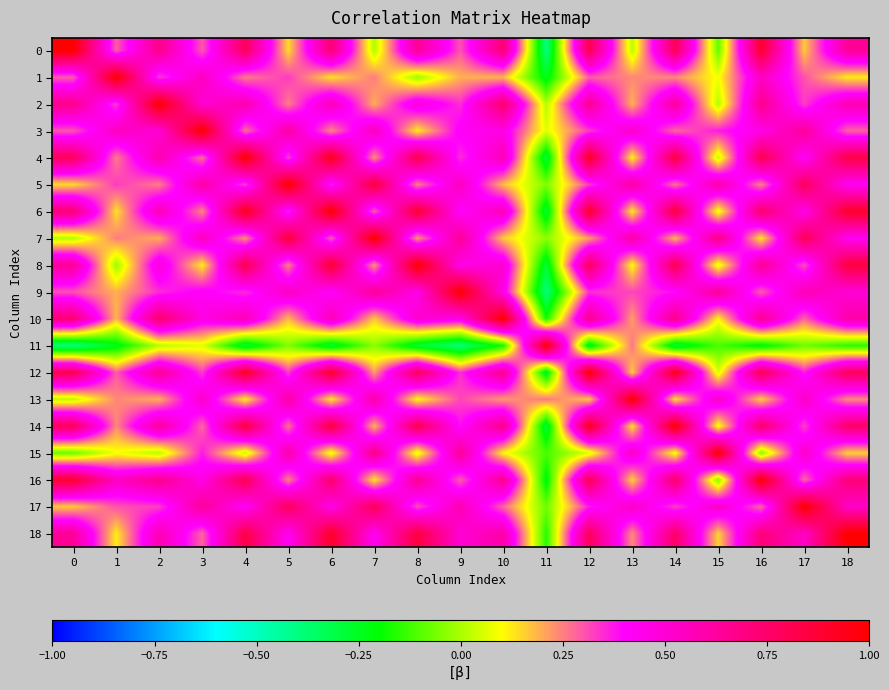

Reading left to right, transcribe all the data shown in this chart.

0: 0=1.0	1=0.3	2=0.7	3=0.3	4=0.8	5=0.1	6=0.7	7=0.0	8=0.6	9=0.3	10=0.7	11=-0.4	12=0.8	13=0.0	14=0.8	15=-0.1	16=0.9	17=0.2	18=0.6
1: 0=0.3	1=1.0	2=0.3	3=0.5	4=0.3	5=0.3	6=0.1	7=0.3	8=-0.0	9=0.2	10=0.2	11=-0.2	12=0.3	13=0.2	14=0.2	15=0.1	16=0.5	17=0.3	18=0.1
2: 0=0.7	1=0.3	2=1.0	3=0.5	4=0.6	5=0.3	6=0.6	7=0.2	8=0.5	9=0.3	10=0.7	11=0.0	12=0.7	13=0.2	14=0.6	15=0.0	16=0.7	17=0.3	18=0.6
3: 0=0.3	1=0.5	2=0.5	3=1.0	4=0.3	5=0.6	6=0.2	7=0.6	8=0.1	9=0.4	10=0.5	11=0.1	12=0.3	13=0.5	14=0.3	15=0.4	16=0.5	17=0.6	18=0.3
4: 0=0.8	1=0.3	2=0.6	3=0.3	4=1.0	5=0.3	6=0.9	7=0.2	8=0.8	9=0.3	10=0.6	11=-0.3	12=0.9	13=0.1	14=0.9	15=0.0	16=0.8	17=0.4	18=0.8
5: 0=0.1	1=0.3	2=0.3	3=0.6	4=0.3	5=1.0	6=0.4	7=0.9	8=0.3	9=0.5	10=0.2	11=-0.0	12=0.3	13=0.6	14=0.3	15=0.6	16=0.2	17=0.8	18=0.4
6: 0=0.7	1=0.1	2=0.6	3=0.2	4=0.9	5=0.4	6=1.0	7=0.3	8=0.9	9=0.4	10=0.6	11=-0.3	12=0.9	13=0.1	14=0.9	15=0.1	16=0.8	17=0.4	18=0.9
7: 0=0.0	1=0.3	2=0.2	3=0.6	4=0.2	5=0.9	6=0.3	7=1.0	8=0.2	9=0.6	10=0.2	11=-0.0	12=0.2	13=0.6	14=0.2	15=0.7	16=0.1	17=0.8	18=0.4
8: 0=0.6	1=-0.0	2=0.5	3=0.1	4=0.8	5=0.3	6=0.9	7=0.2	8=1.0	9=0.4	10=0.5	11=-0.3	12=0.8	13=0.1	14=0.8	15=0.1	16=0.7	17=0.3	18=0.8
9: 0=0.3	1=0.2	2=0.3	3=0.4	4=0.3	5=0.5	6=0.4	7=0.6	8=0.4	9=1.0	10=0.5	11=-0.4	12=0.3	13=0.3	14=0.4	15=0.6	16=0.3	17=0.6	18=0.5
10: 0=0.7	1=0.2	2=0.7	3=0.5	4=0.6	5=0.2	6=0.6	7=0.2	8=0.5	9=0.5	10=1.0	11=-0.2	12=0.7	13=0.2	14=0.7	15=0.1	16=0.7	17=0.3	18=0.6
11: 0=-0.4	1=-0.2	2=0.0	3=0.1	4=-0.3	5=-0.0	6=-0.3	7=-0.0	8=-0.3	9=-0.4	10=-0.2	11=1.0	12=-0.3	13=0.3	14=-0.3	15=-0.1	16=-0.2	17=-0.1	18=-0.2
12: 0=0.8	1=0.3	2=0.7	3=0.3	4=0.9	5=0.3	6=0.9	7=0.2	8=0.8	9=0.3	10=0.7	11=-0.3	12=1.0	13=0.2	14=0.9	15=0.1	16=0.8	17=0.4	18=0.8
13: 0=0.0	1=0.2	2=0.2	3=0.5	4=0.1	5=0.6	6=0.1	7=0.6	8=0.1	9=0.3	10=0.2	11=0.3	12=0.2	13=1.0	14=0.1	15=0.5	16=0.2	17=0.5	18=0.2
14: 0=0.8	1=0.2	2=0.6	3=0.3	4=0.9	5=0.3	6=0.9	7=0.2	8=0.8	9=0.4	10=0.7	11=-0.3	12=0.9	13=0.1	14=1.0	15=0.1	16=0.8	17=0.3	18=0.8
15: 0=-0.1	1=0.1	2=0.0	3=0.4	4=0.0	5=0.6	6=0.1	7=0.7	8=0.1	9=0.6	10=0.1	11=-0.1	12=0.1	13=0.5	14=0.1	15=1.0	16=-0.0	17=0.5	18=0.2
16: 0=0.9	1=0.5	2=0.7	3=0.5	4=0.8	5=0.2	6=0.8	7=0.1	8=0.7	9=0.3	10=0.7	11=-0.2	12=0.8	13=0.2	14=0.8	15=-0.0	16=1.0	17=0.3	18=0.7
17: 0=0.2	1=0.3	2=0.3	3=0.6	4=0.4	5=0.8	6=0.4	7=0.8	8=0.3	9=0.6	10=0.3	11=-0.1	12=0.4	13=0.5	14=0.3	15=0.5	16=0.3	17=1.0	18=0.5
18: 0=0.6	1=0.1	2=0.6	3=0.3	4=0.8	5=0.4	6=0.9	7=0.4	8=0.8	9=0.5	10=0.6	11=-0.2	12=0.8	13=0.2	14=0.8	15=0.2	16=0.7	17=0.5	18=1.0